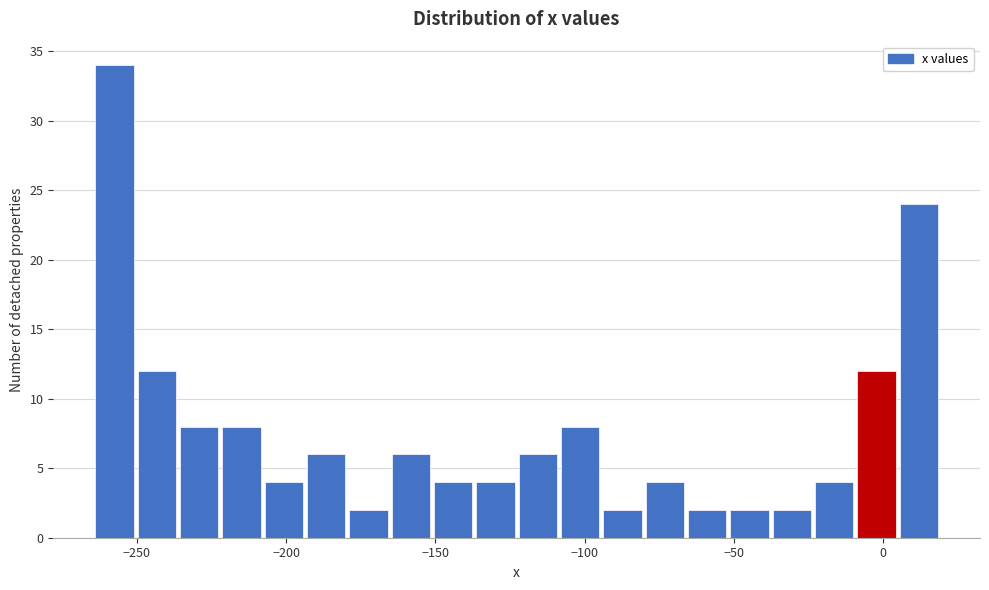

Around what value on the x-axis is the tallest bar? Give the approximate position of its centre, as read against the axis.

-260